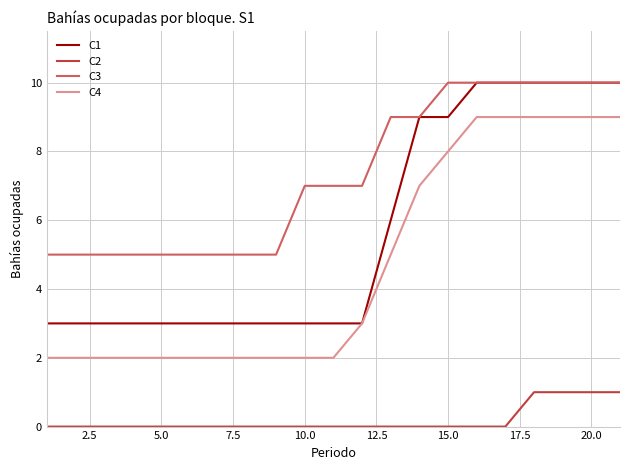

At how many categories does at least one series exceed 6?

12